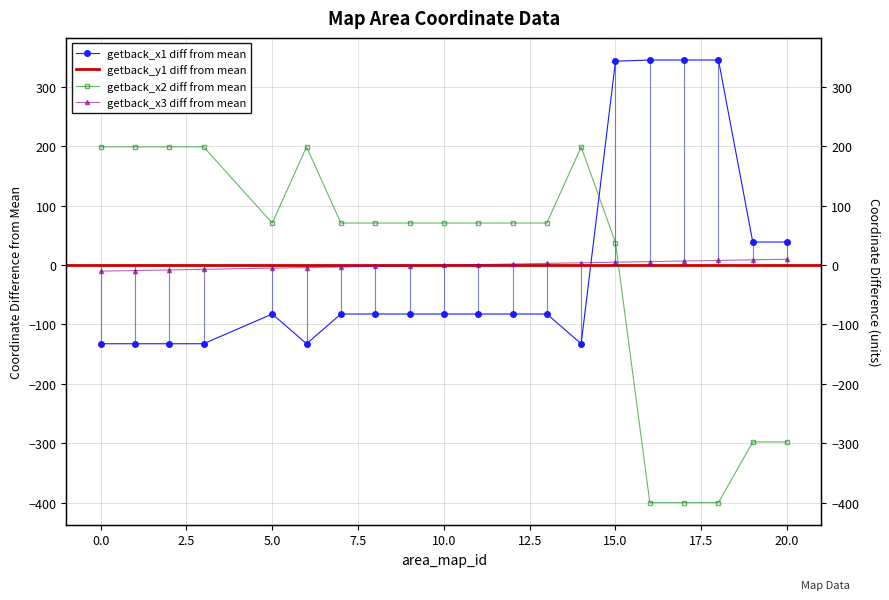

What is the sum of the getback_x1 values at 10 and 11?

-164.8